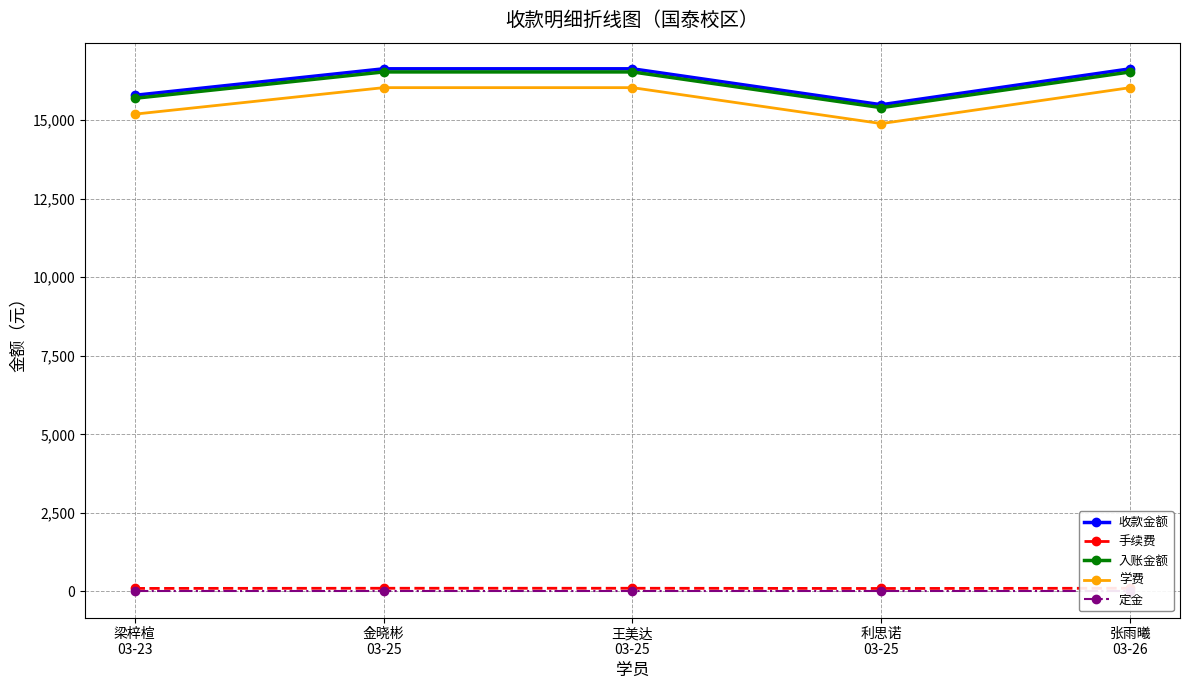

What is the maximum value for 收款金额?

16636.0